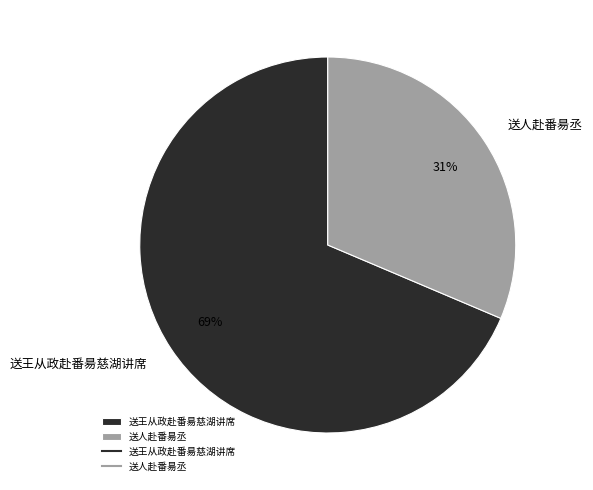

Is it true that 送王从政赴番昜慈湖讲席 is 69% of the pie?

True